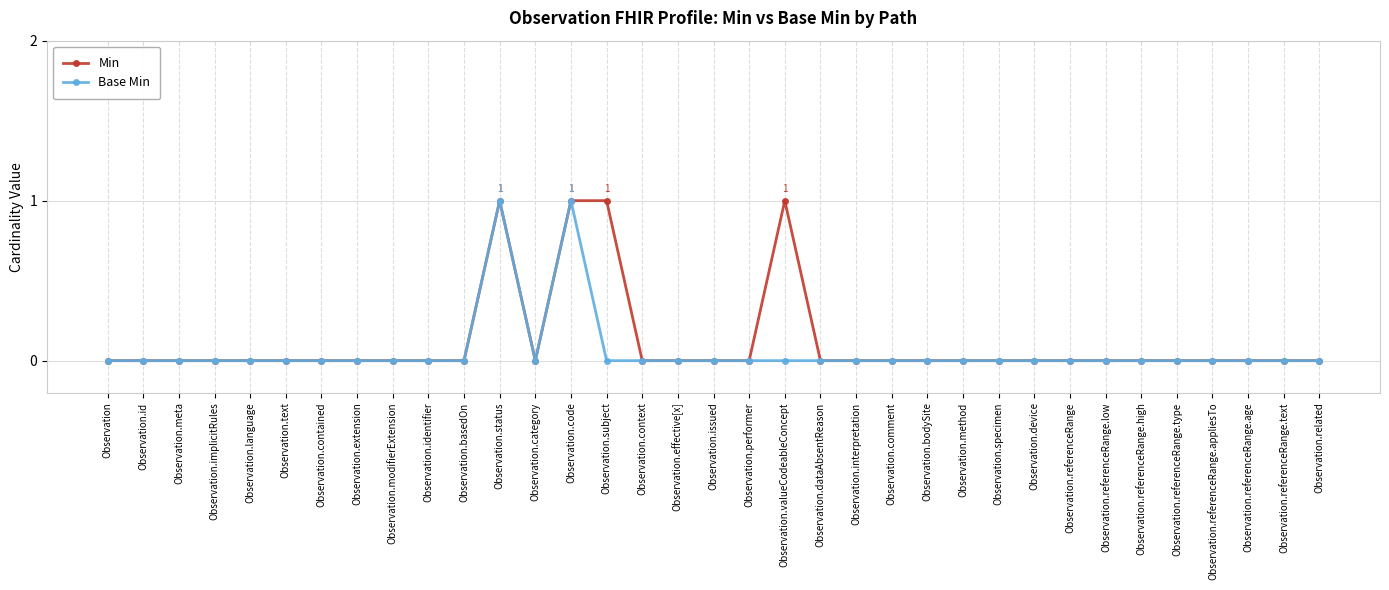

Reading right to left, what are all the values shown in this chart?

Min: Observation.related=0	Observation.referenceRange.text=0	Observation.referenceRange.age=0	Observation.referenceRange.appliesTo=0	Observation.referenceRange.type=0	Observation.referenceRange.high=0	Observation.referenceRange.low=0	Observation.referenceRange=0	Observation.device=0	Observation.specimen=0	Observation.method=0	Observation.bodySite=0	Observation.comment=0	Observation.interpretation=0	Observation.dataAbsentReason=0	Observation.valueCodeableConcept=1	Observation.performer=0	Observation.issued=0	Observation.effective[x]=0	Observation.context=0	Observation.subject=1	Observation.code=1	Observation.category=0	Observation.status=1	Observation.basedOn=0	Observation.identifier=0	Observation.modifierExtension=0	Observation.extension=0	Observation.contained=0	Observation.text=0	Observation.language=0	Observation.implicitRules=0	Observation.meta=0	Observation.id=0	Observation=0
Base Min: Observation.related=0	Observation.referenceRange.text=0	Observation.referenceRange.age=0	Observation.referenceRange.appliesTo=0	Observation.referenceRange.type=0	Observation.referenceRange.high=0	Observation.referenceRange.low=0	Observation.referenceRange=0	Observation.device=0	Observation.specimen=0	Observation.method=0	Observation.bodySite=0	Observation.comment=0	Observation.interpretation=0	Observation.dataAbsentReason=0	Observation.valueCodeableConcept=0	Observation.performer=0	Observation.issued=0	Observation.effective[x]=0	Observation.context=0	Observation.subject=0	Observation.code=1	Observation.category=0	Observation.status=1	Observation.basedOn=0	Observation.identifier=0	Observation.modifierExtension=0	Observation.extension=0	Observation.contained=0	Observation.text=0	Observation.language=0	Observation.implicitRules=0	Observation.meta=0	Observation.id=0	Observation=0